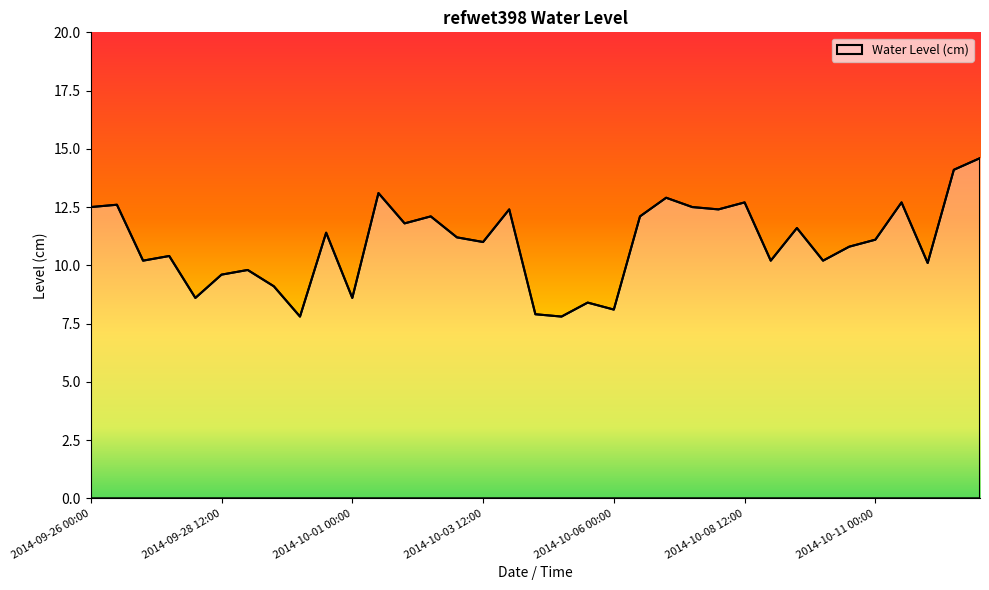

What is the difference between the maximum and minimum values?

6.8